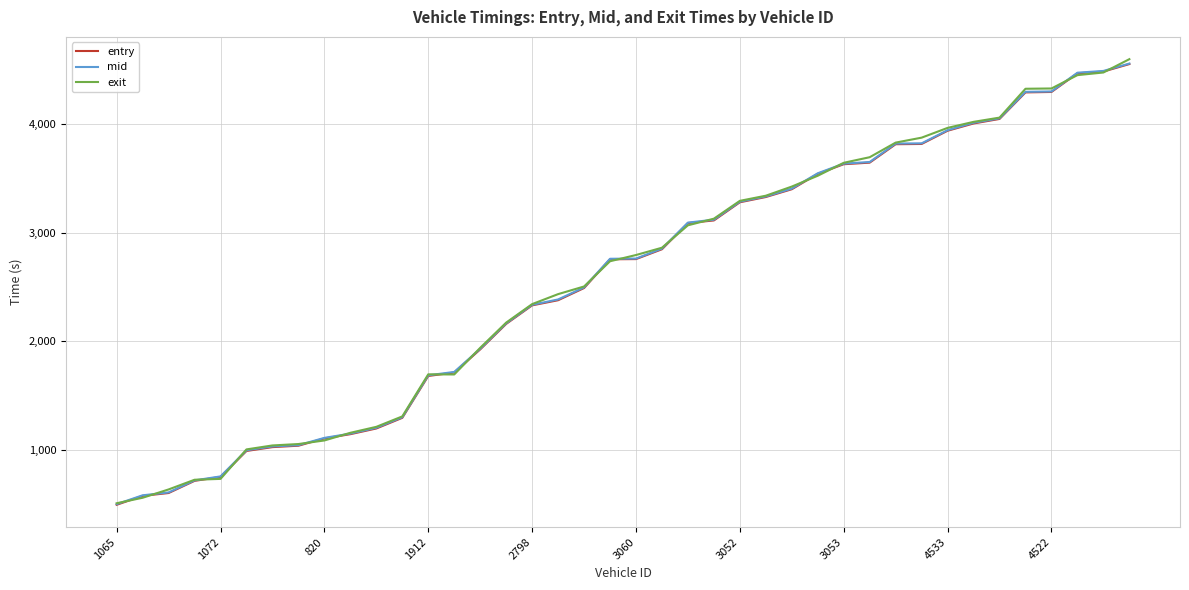

Which series has the largest range (max minus min)?

exit